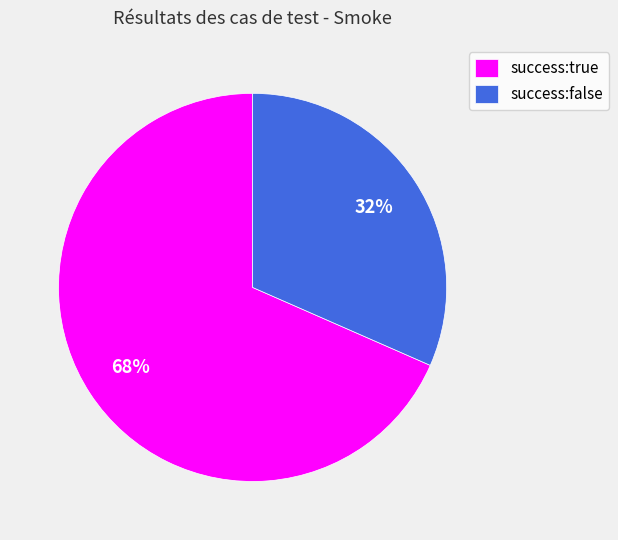

How many segments does this pie chart have?

2